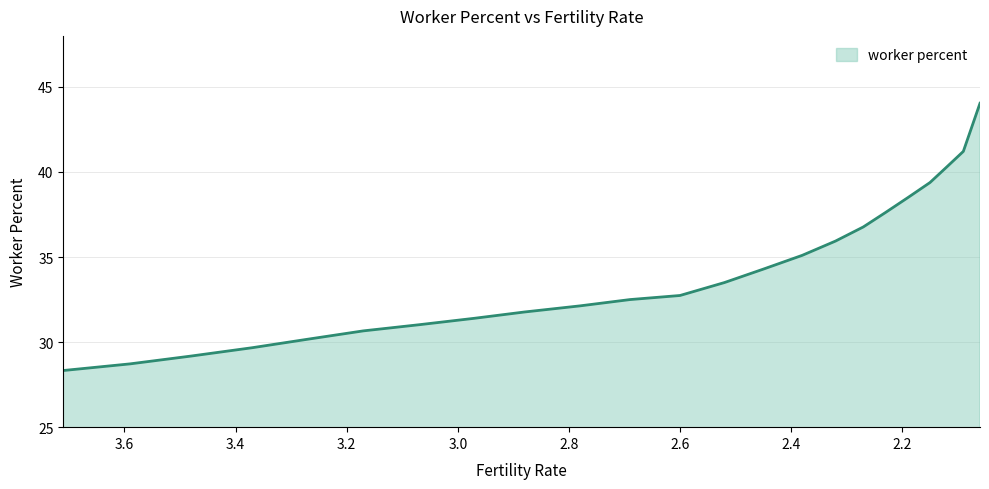

What is the difference between the second highest and minimum values?

12.9